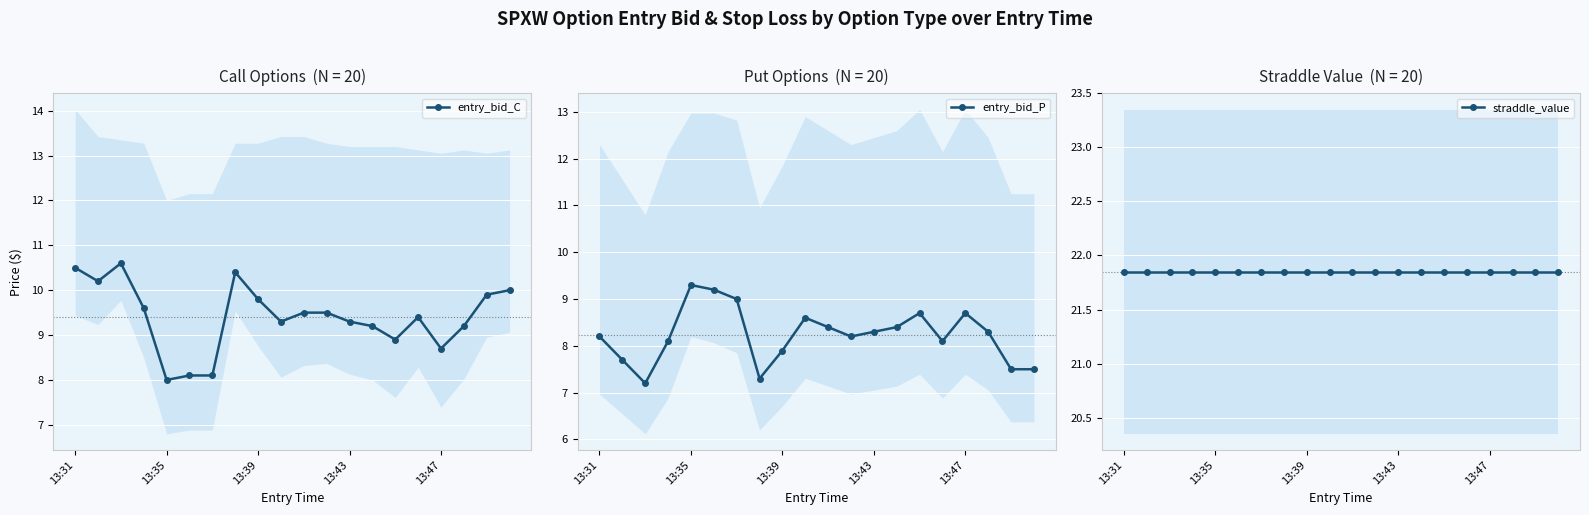

True or false: entry_bid_P has more than 0 interior local peaks.

True